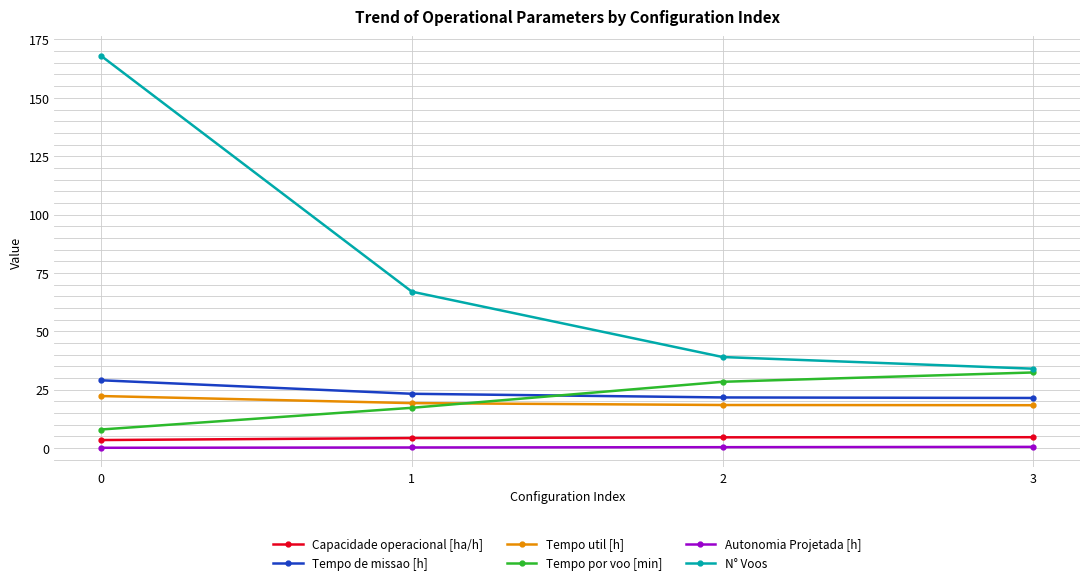

What is the total value across all series at 2?

112.5